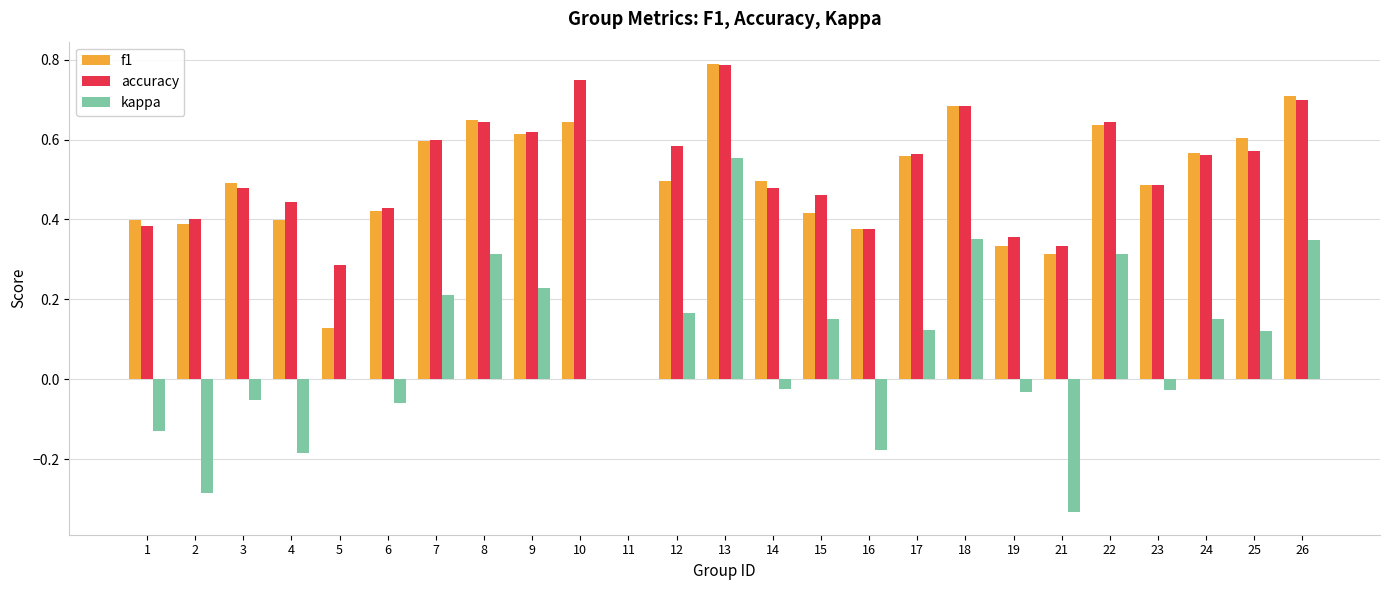

True or false: accuracy has a value of 1.1 at 13.

False